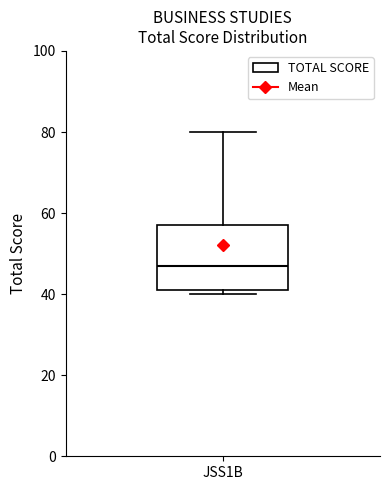

Read this box plot against the y-axis: the position of the median line, the range covered by the box, and the ends of both whiskers. The values are not printed on the chart, so give them approximately, as read against the axis.

median 48, box 42 to 58, whiskers 40 to 80